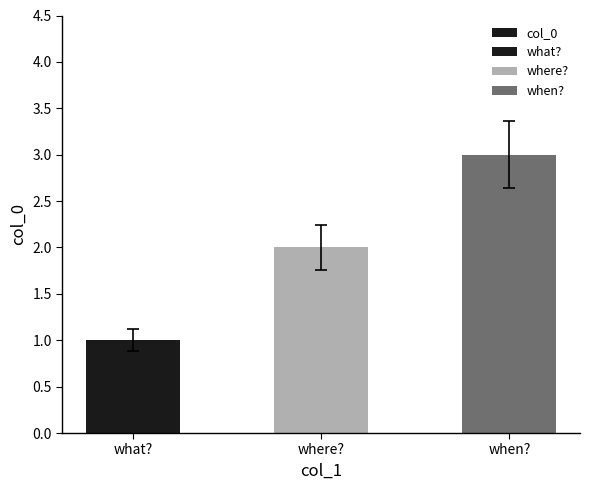

Which has a higher value, when? or what??

when?